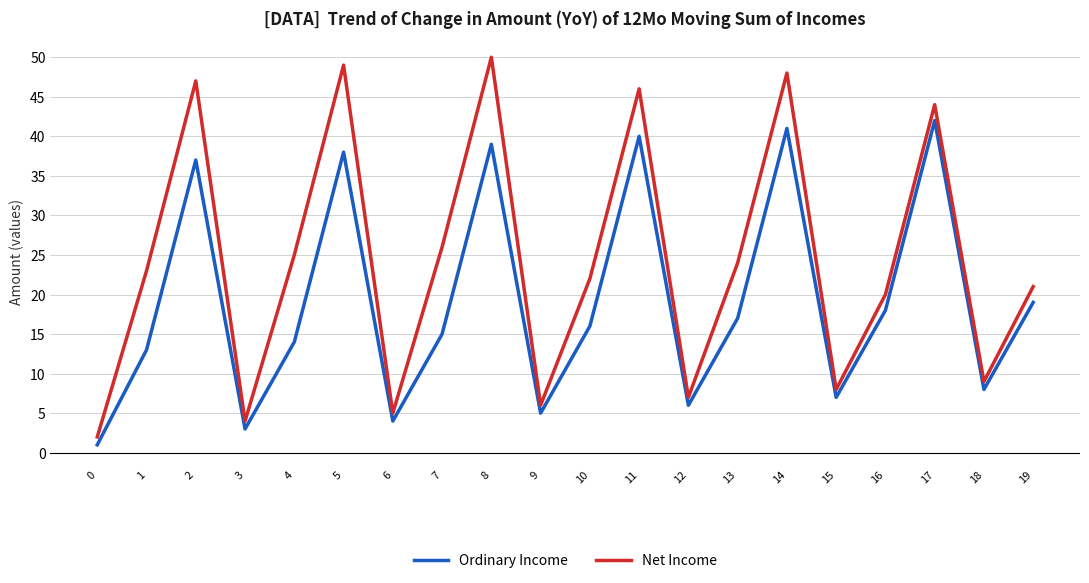

What is the difference between the Ordinary Income values at 2 and 5?

1